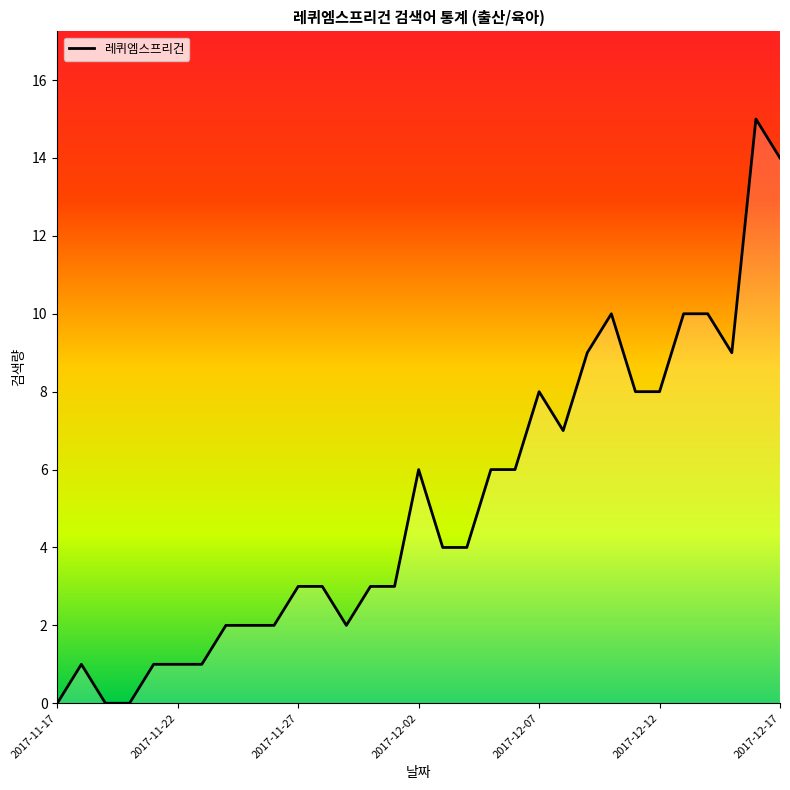

Reading left to right, what are all the values shown in this chart?

0	1	0	0	1	1	1	2	2	2	3	3	2	3	3	6	4	4	6	6	8	7	9	10	8	8	10	10	9	15	14